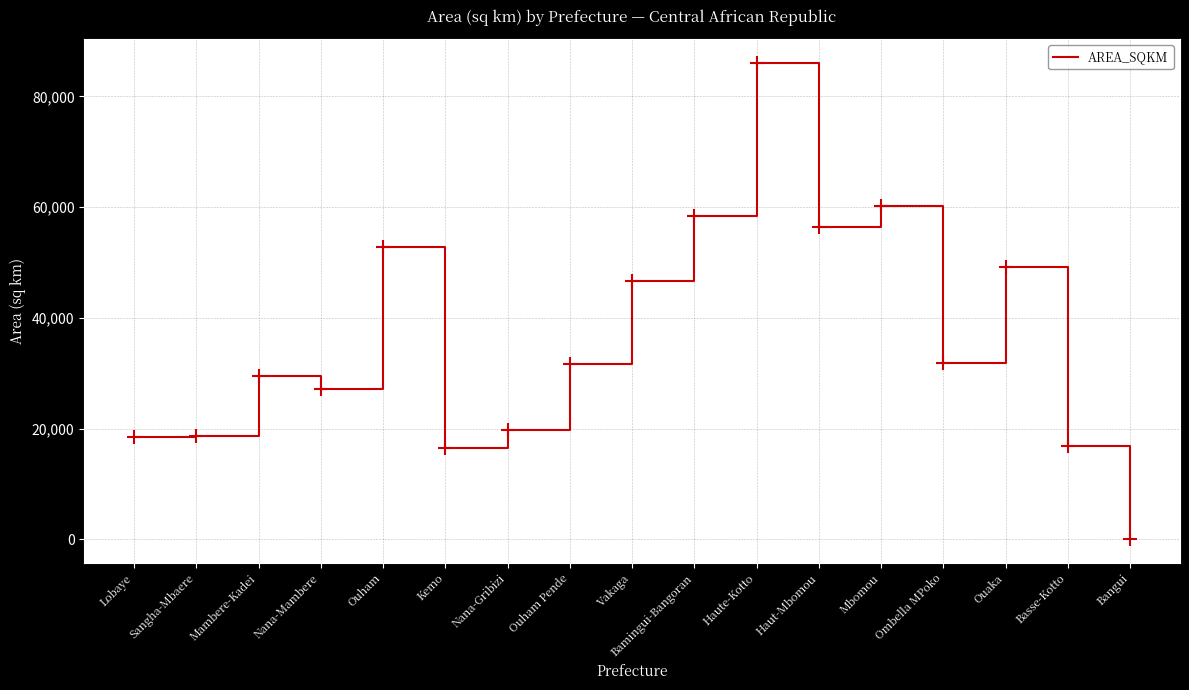

Which has a higher value, Ouham Pende or Bamingui-Bangoran?

Bamingui-Bangoran